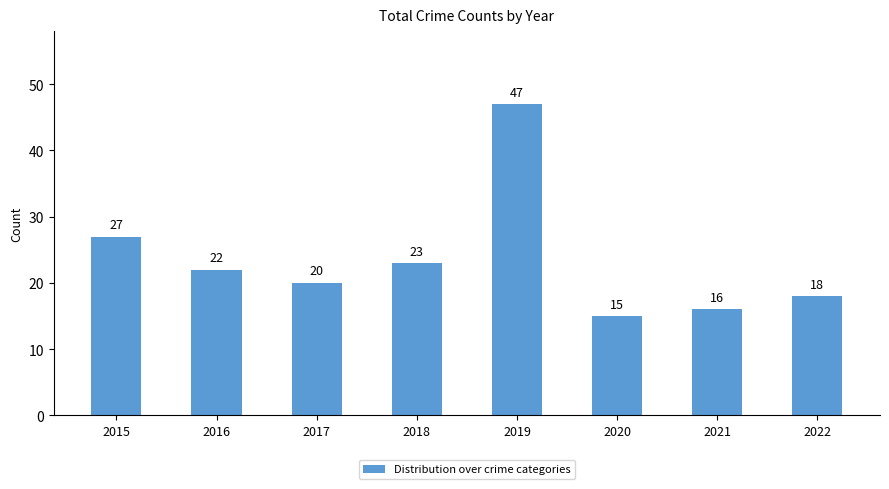

Between 2016 and 2020, which is larger?

2016